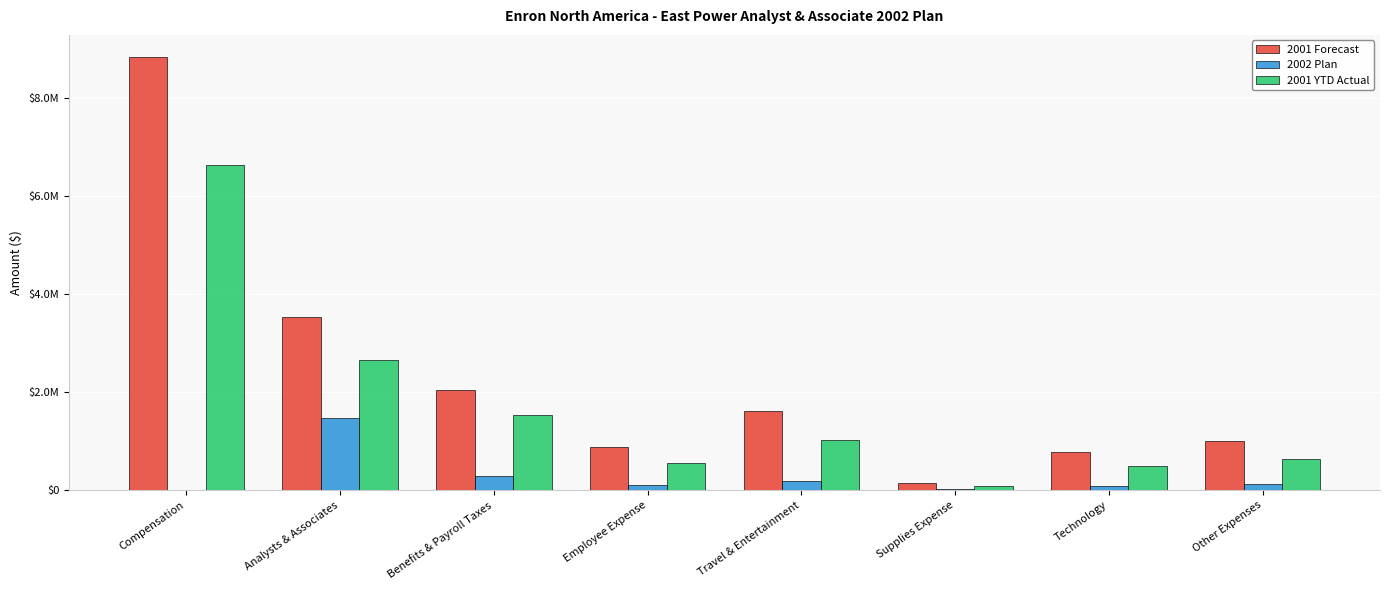

What is the spread (max minus min) of values at Technology?

685463.8